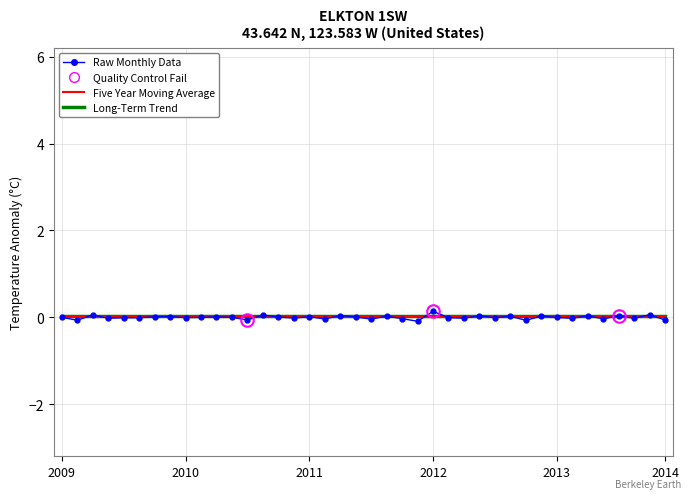

Which series ends up on top after the final intersection of Long-Term Trend and Raw Monthly Data?

Long-Term Trend